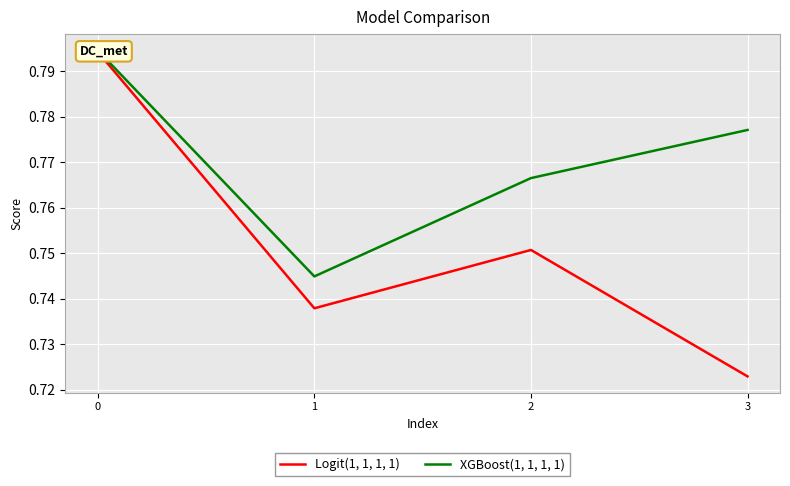

What is the difference between the maximum and minimum values in the Logit(1, 1, 1, 1) series?

0.1